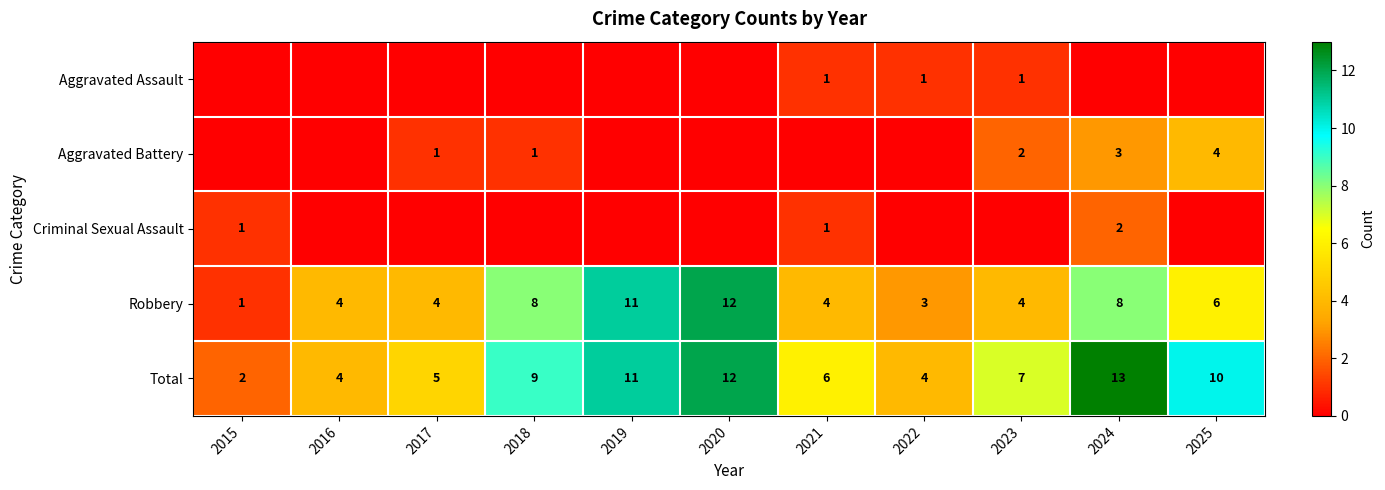

At which category does the chart reach its peak across all series?

2024